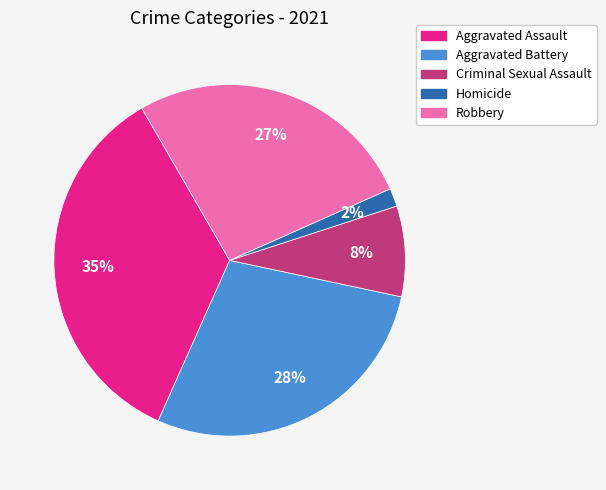

Which category has the smallest portion of the pie?

Homicide